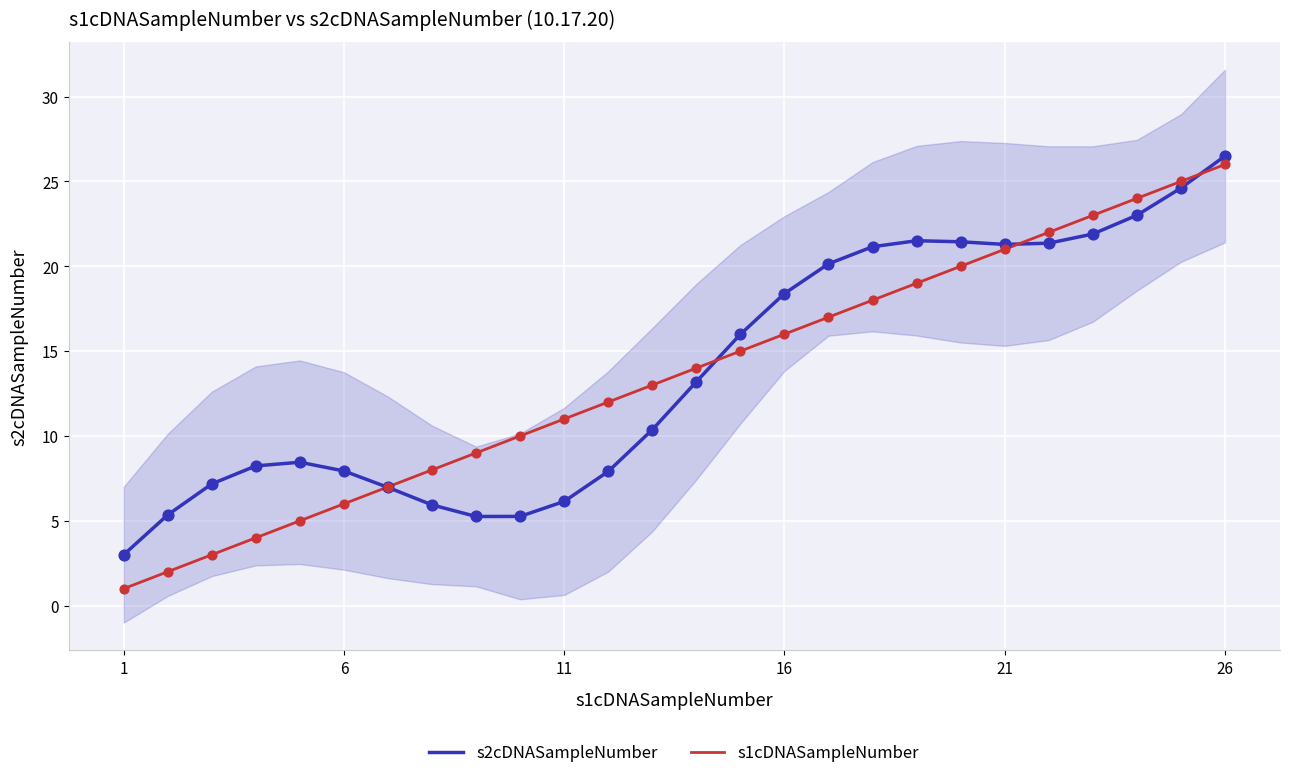

Which series contains the lowest Y value?

s1cDNASampleNumber